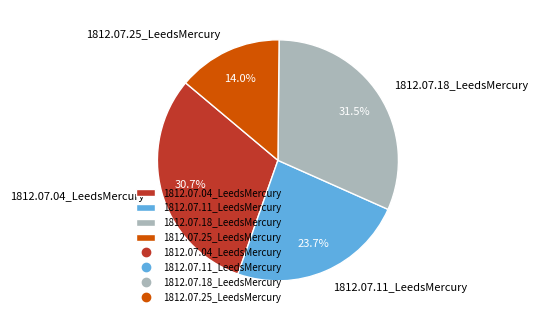

How many slices are in this pie chart?

4